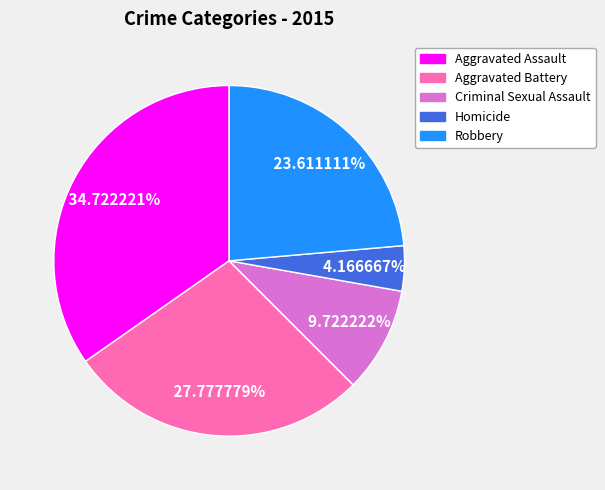

Which slice is the largest?

Aggravated Assault